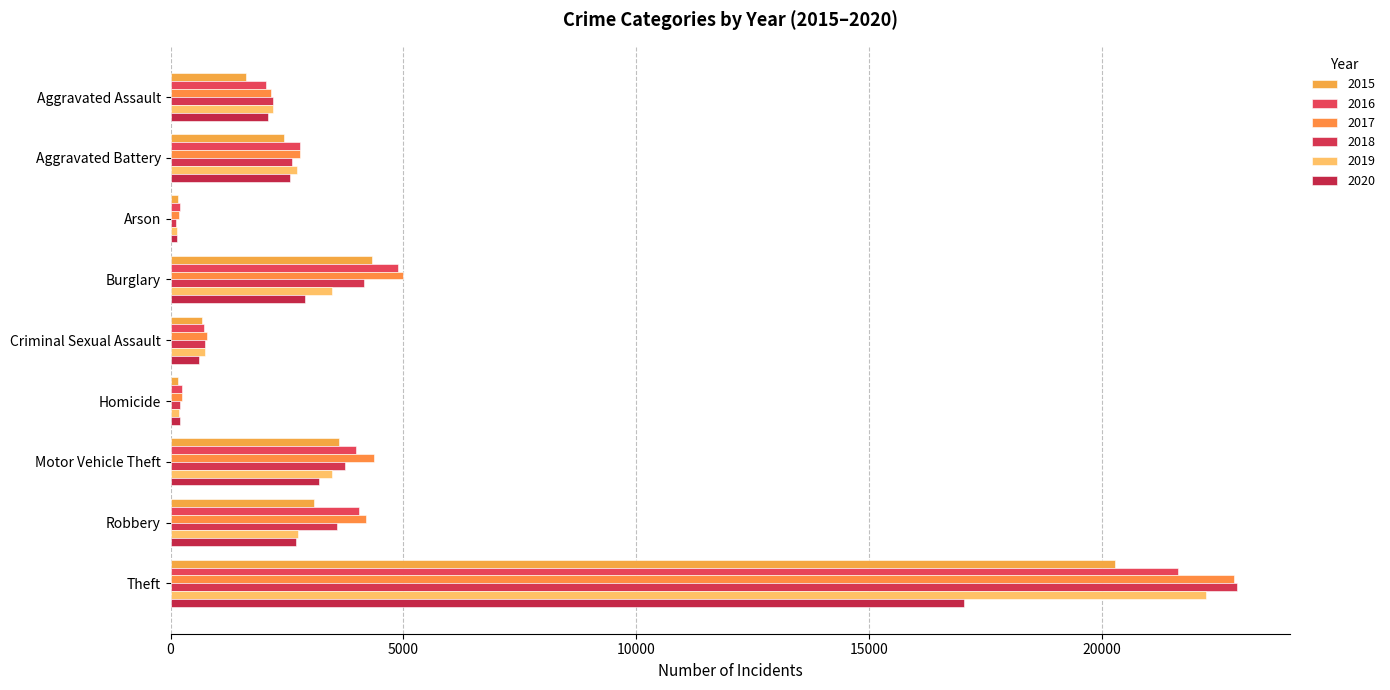

What is the maximum value for 2015?

20275